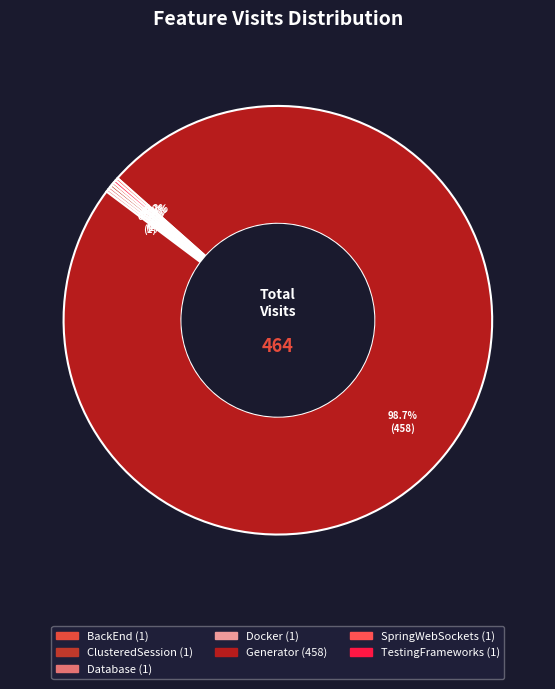

To the nearest percent, what is the average slice percentage?

14%